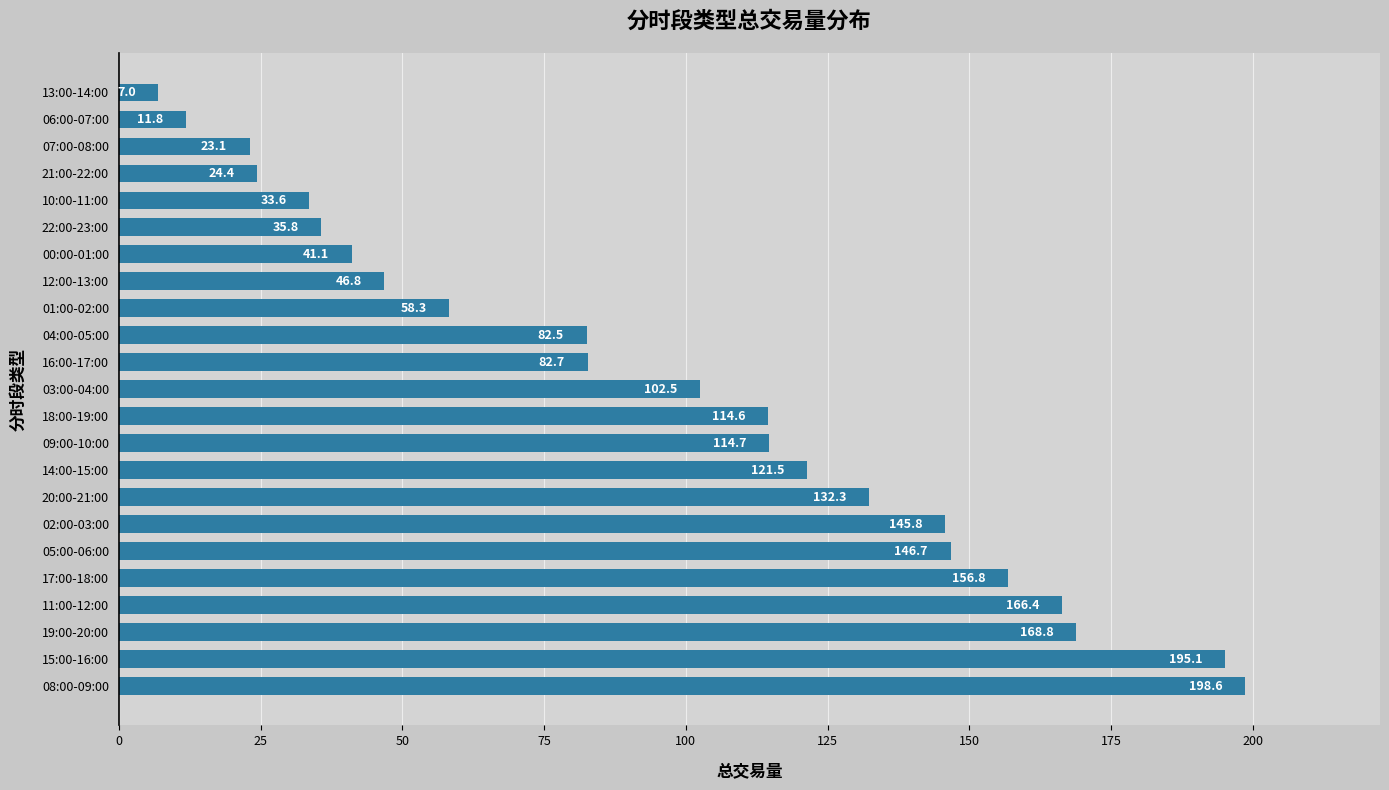

How many data points are less than 102?

11